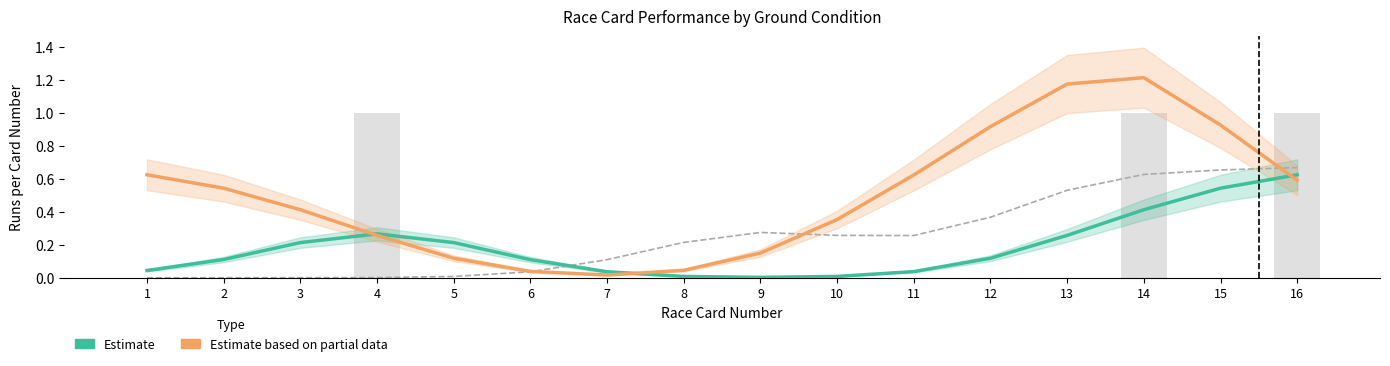

Reading left to right, what are all the values shown in this chart?

Estimate: 1=0.0	2=0.1	3=0.2	4=0.3	5=0.2	6=0.1	7=0.0	8=0.0	9=0.0	10=0.0	11=0.0	12=0.1	13=0.3	14=0.4	15=0.5	16=0.6
Estimate based on partial data: 1=0.6	2=0.5	3=0.4	4=0.3	5=0.1	6=0.0	7=0.0	8=0.0	9=0.1	10=0.4	11=0.6	12=0.9	13=1.2	14=1.2	15=0.9	16=0.6